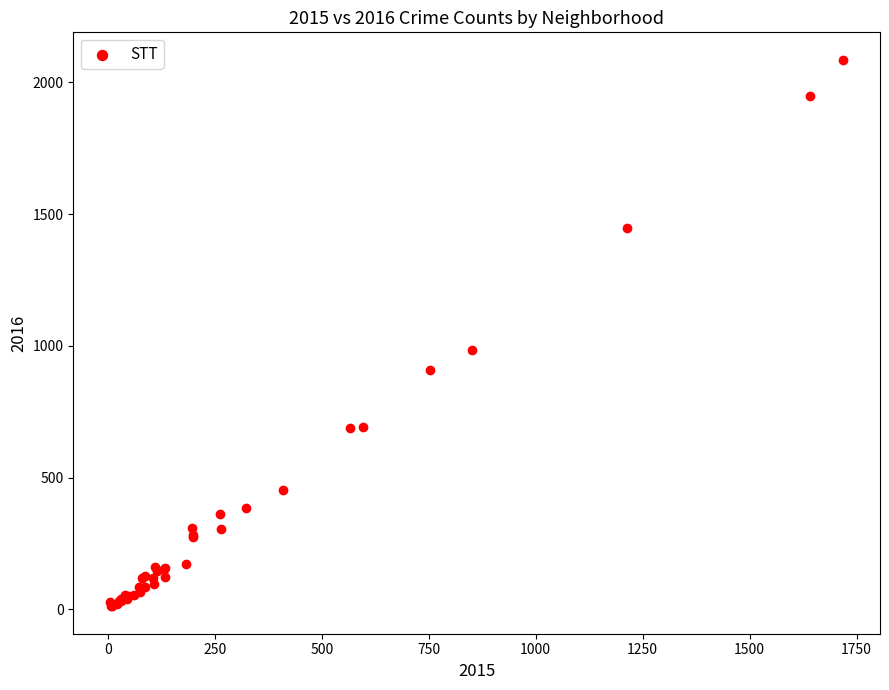

What Y value in the scatter plot is closest to 1048?

983